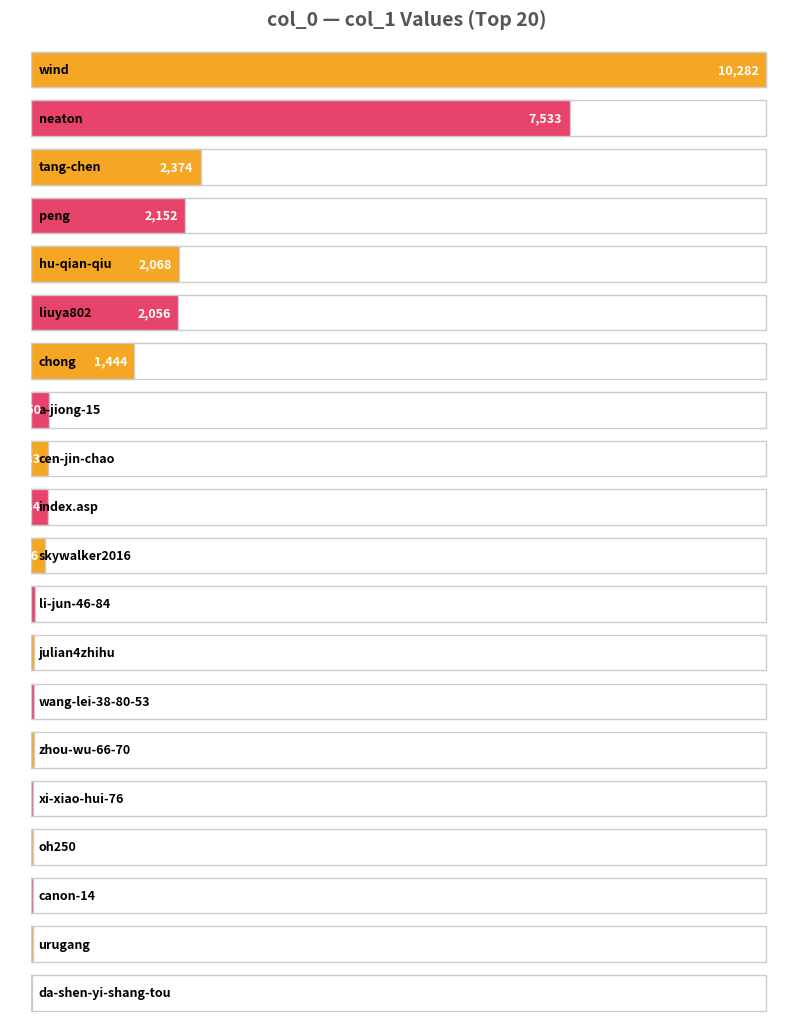

Reading right to left, list all the values displayed in this chart.

da-shen-yi-shang-tou=13	urugang=20	canon-14=21	oh250=27	xi-xiao-hui-76=28	zhou-wu-66-70=34	wang-lei-38-80-53=40	julian4zhihu=43	li-jun-46-84=47	skywalker2016=196	index.asp=234	cen-jin-chao=233	a-jiong-15=250	chong=1444	liuya802=2056	hu-qian-qiu=2068	peng=2152	tang-chen=2374	neaton=7533	wind=10282